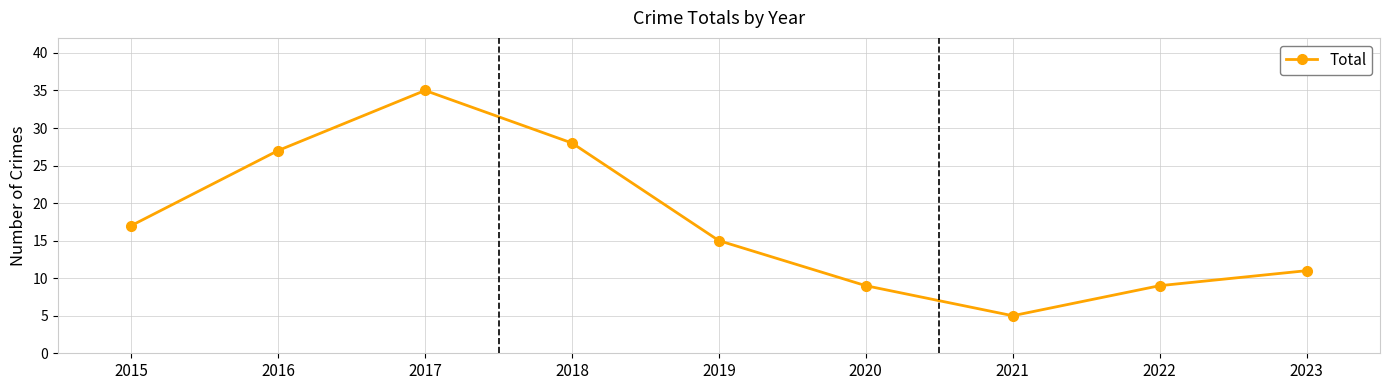

How many interior local valleys (lower than both neighbors) does the data have?

1